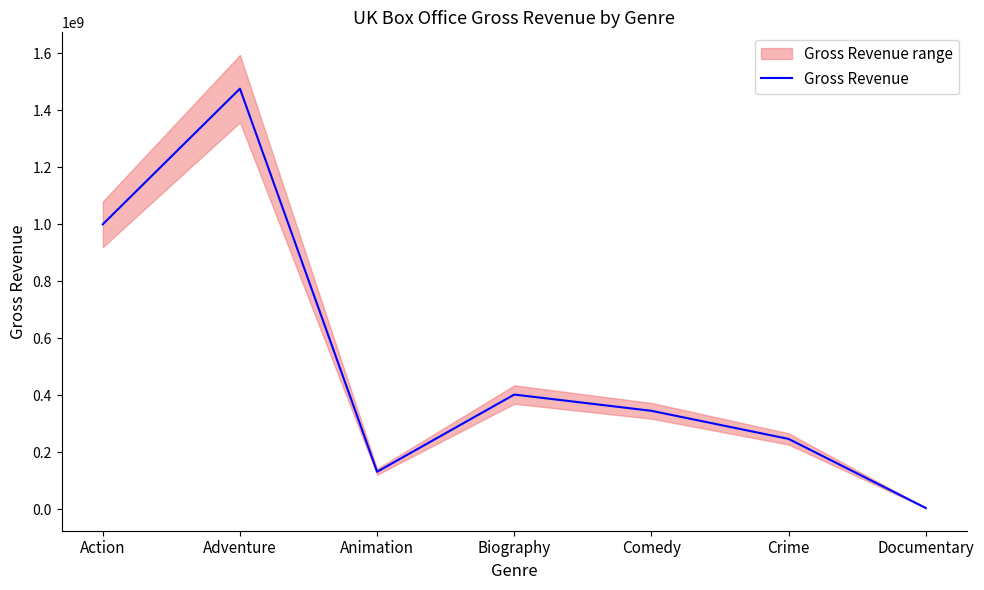

True or false: there are more than 2 points higher than both neighbors.

False